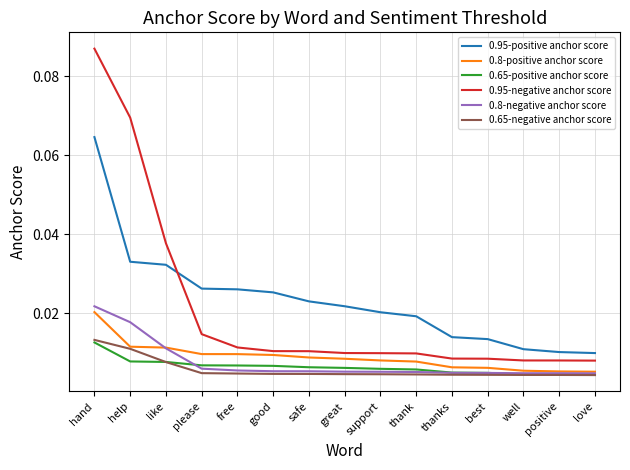

What position from the left is hand?

1